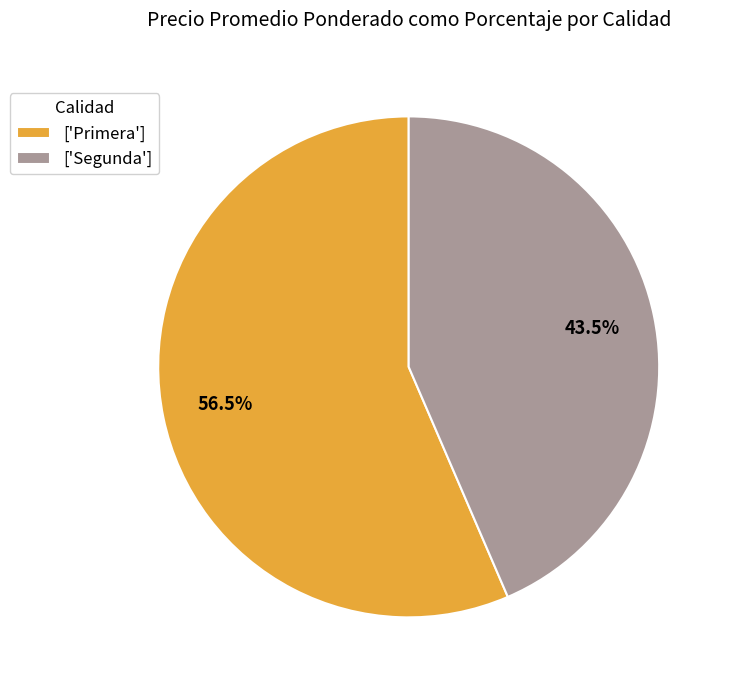

Between ['Primera'] and ['Segunda'], which is larger?

['Primera']